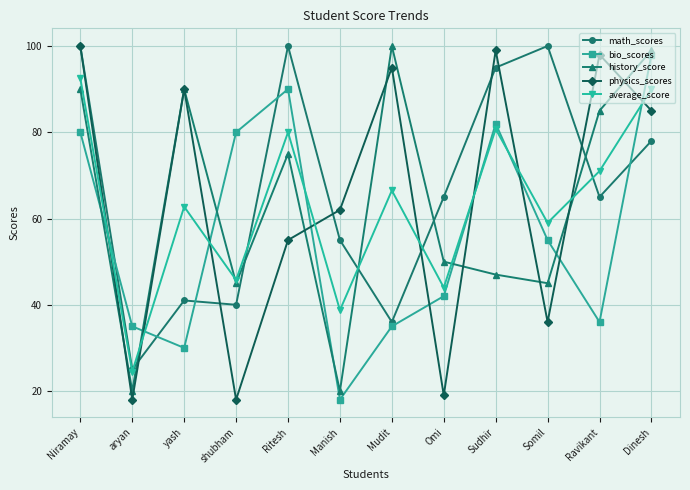

Which series has the largest range (max minus min)?

physics_scores